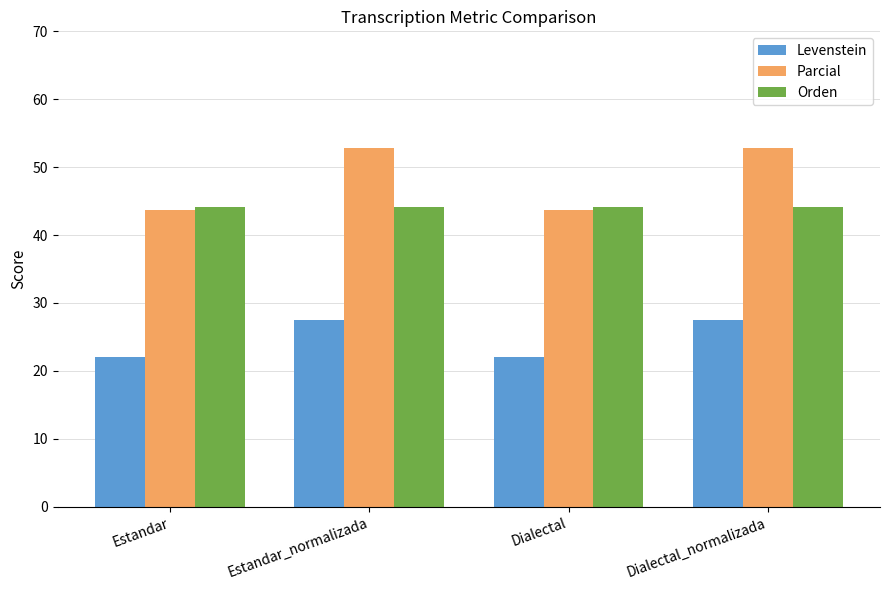

Rank the series by their average value, from lowest to highest.

Levenstein, Orden, Parcial